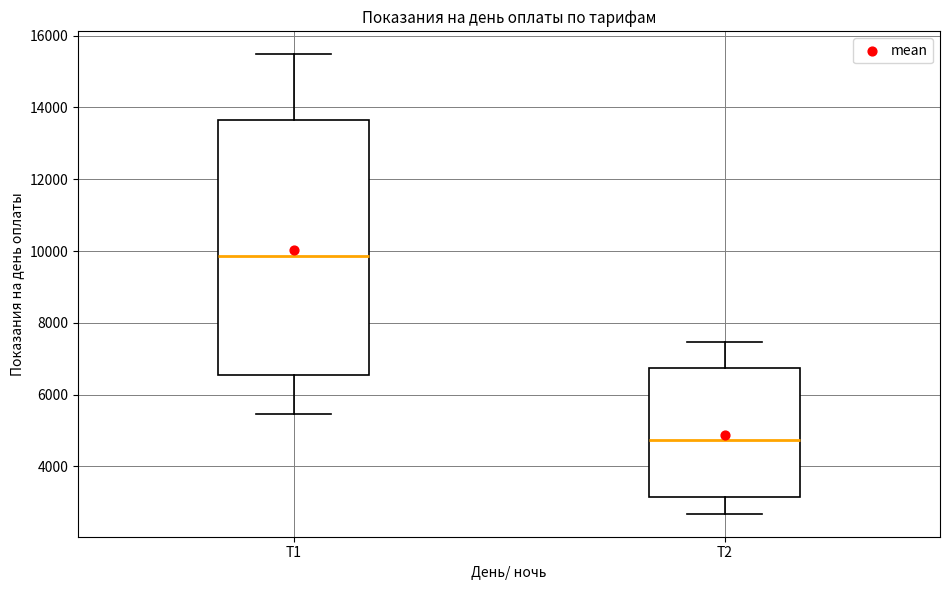

Comparing the boxes themselves (not the whiskers), which one is the tallest?

Т1